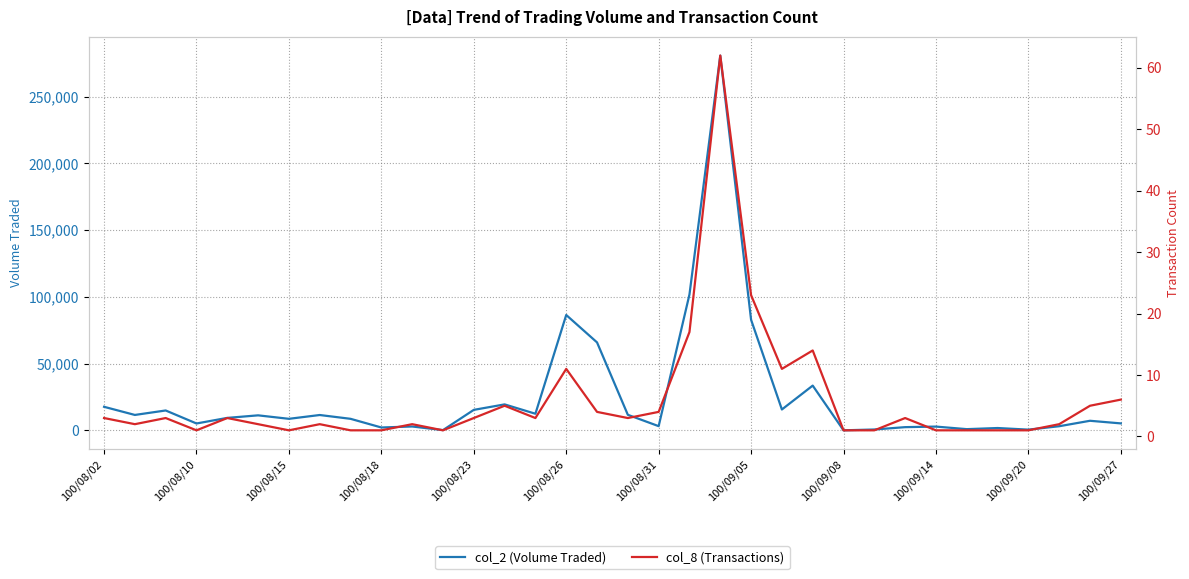

What is the smallest value displayed?

1